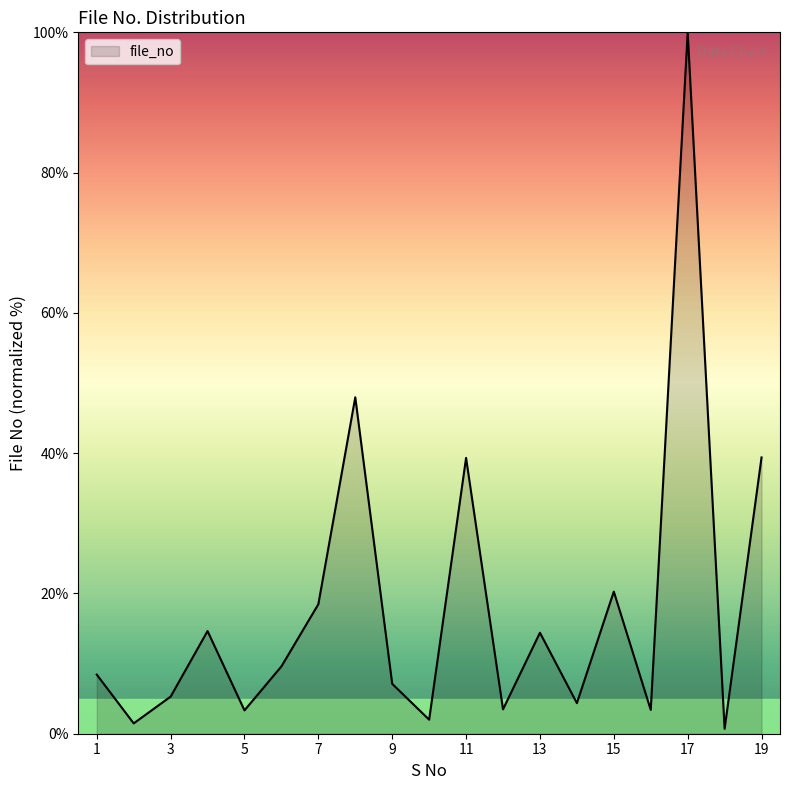

What is the maximum value shown in the chart?

100.0